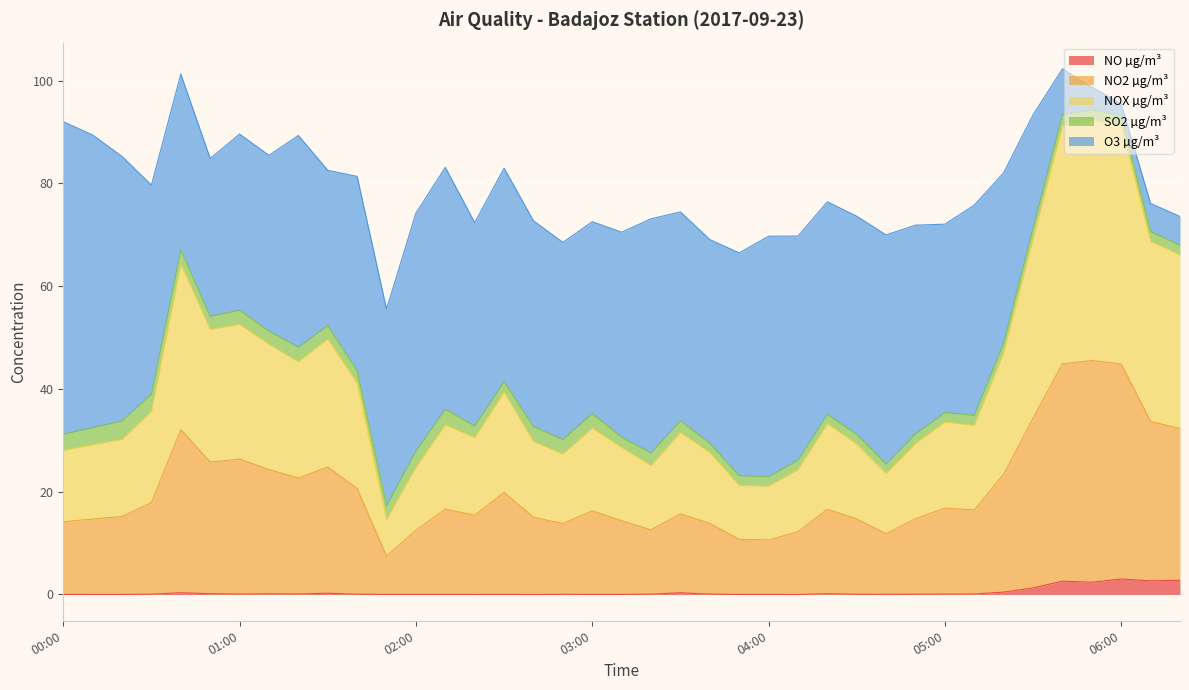

What are all the series names shown in the legend?

NO µg/m³, NO2 µg/m³, NOX µg/m³, SO2 µg/m³, O3 µg/m³